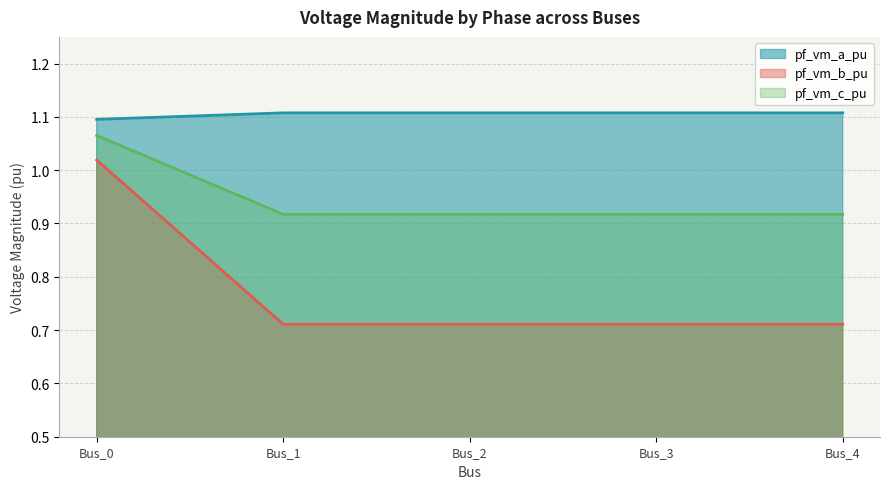

True or false: pf_vm_b_pu and pf_vm_a_pu intersect in this chart.

False